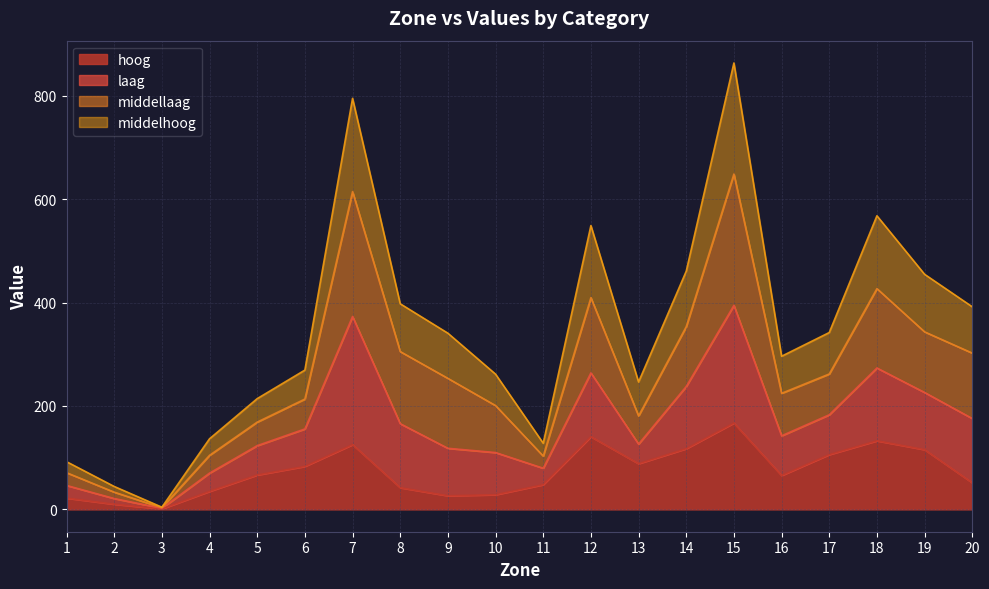

Does the chart display data point markers on the line(s)?

No